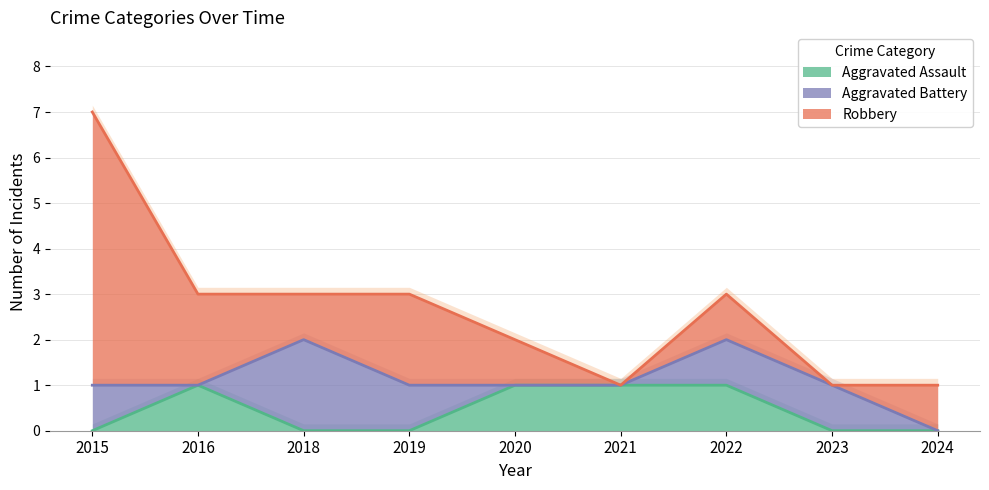

At how many categories does at least one series exceed 3?

1